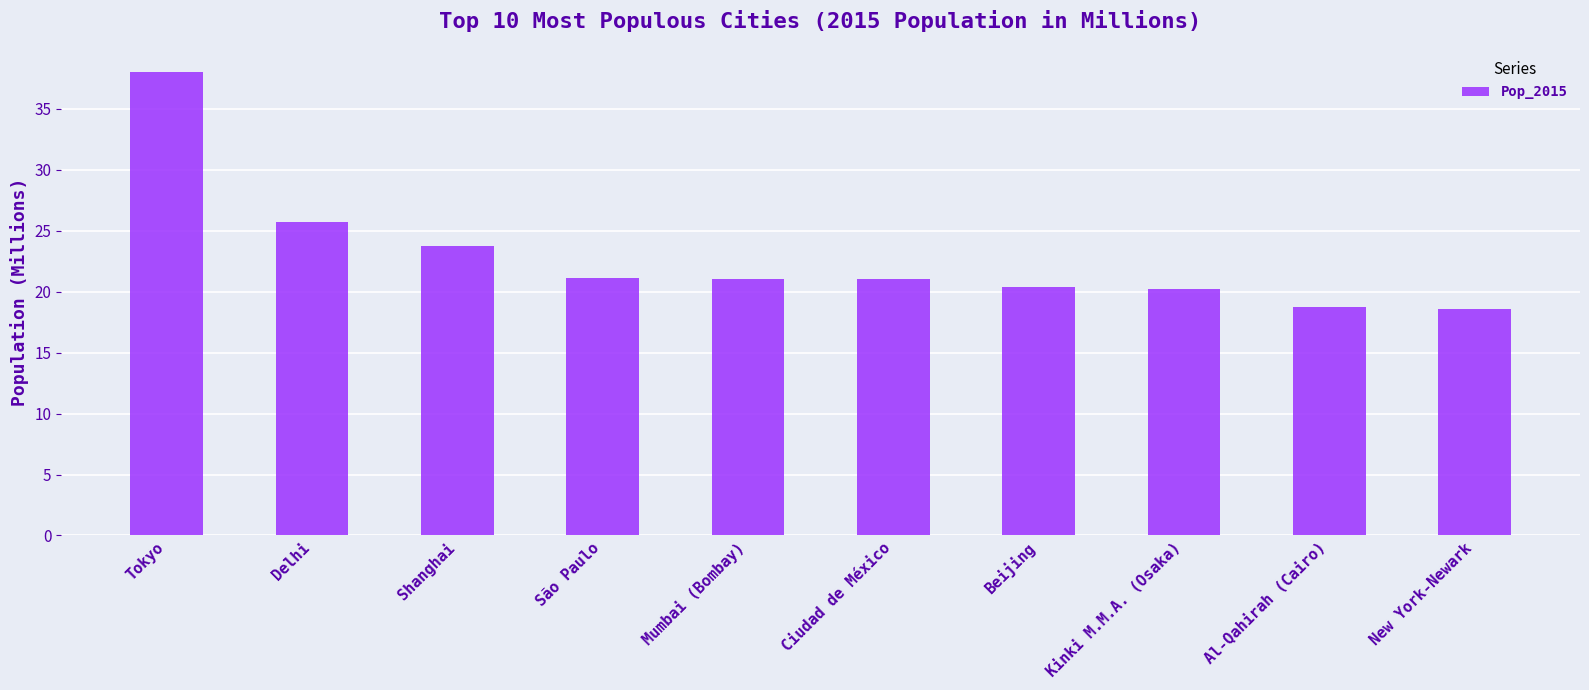

Count the number of categories in the chart.

10